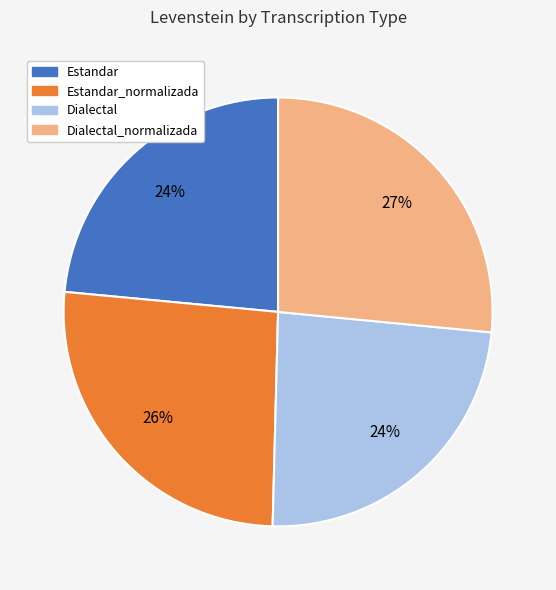

Is there any slice that represents more than half of the pie?

No